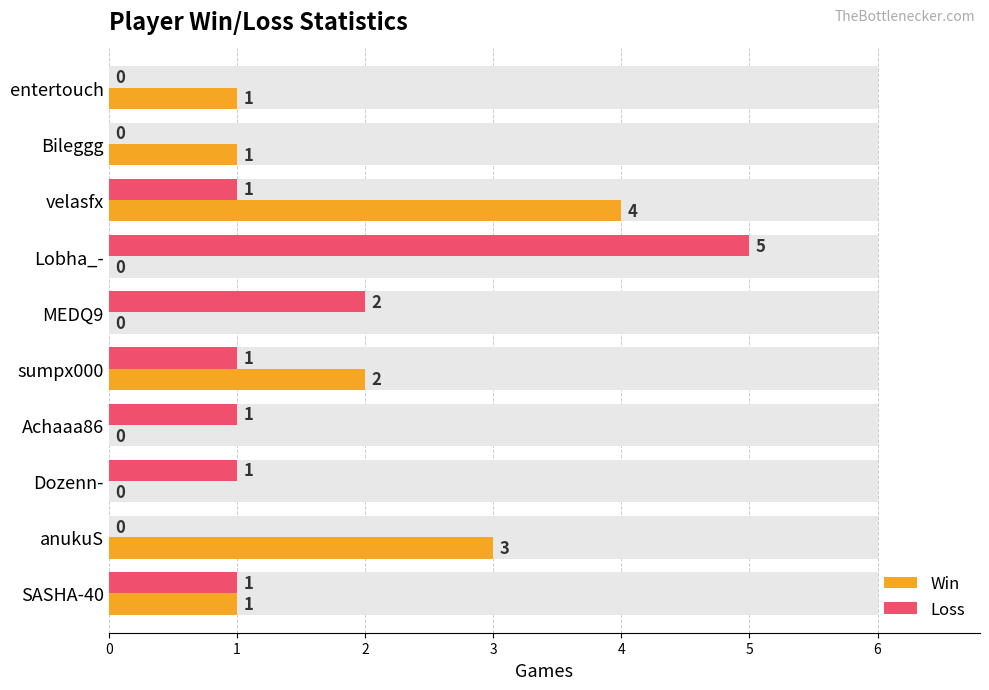

Does the chart contain any negative values?

No